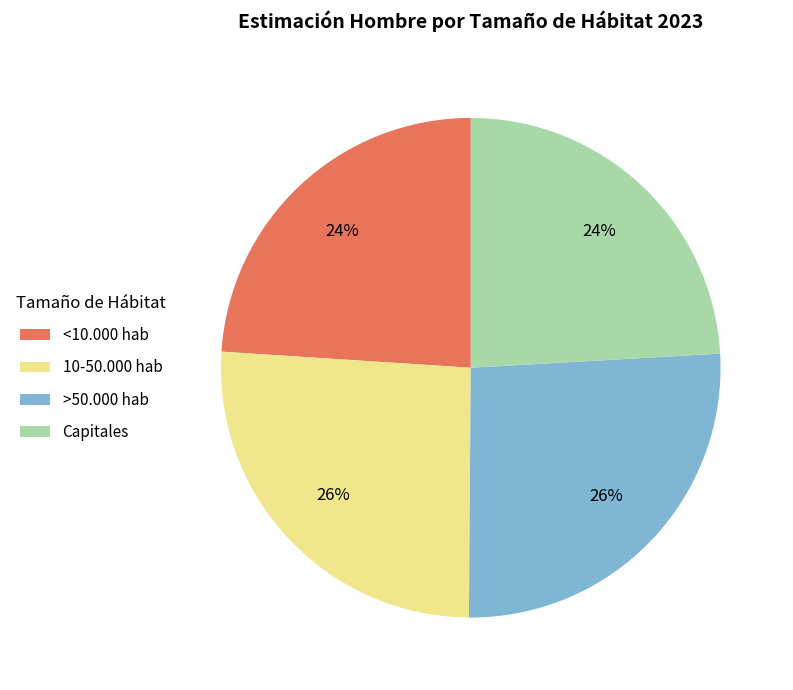

Is the sum of 10-50.000 hab and >50.000 hab greater than half?

Yes